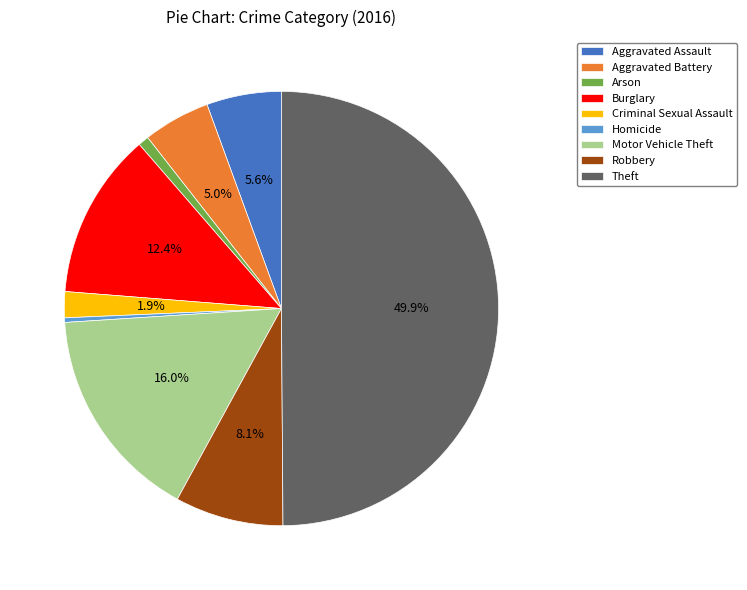

How many slices are in this pie chart?

9